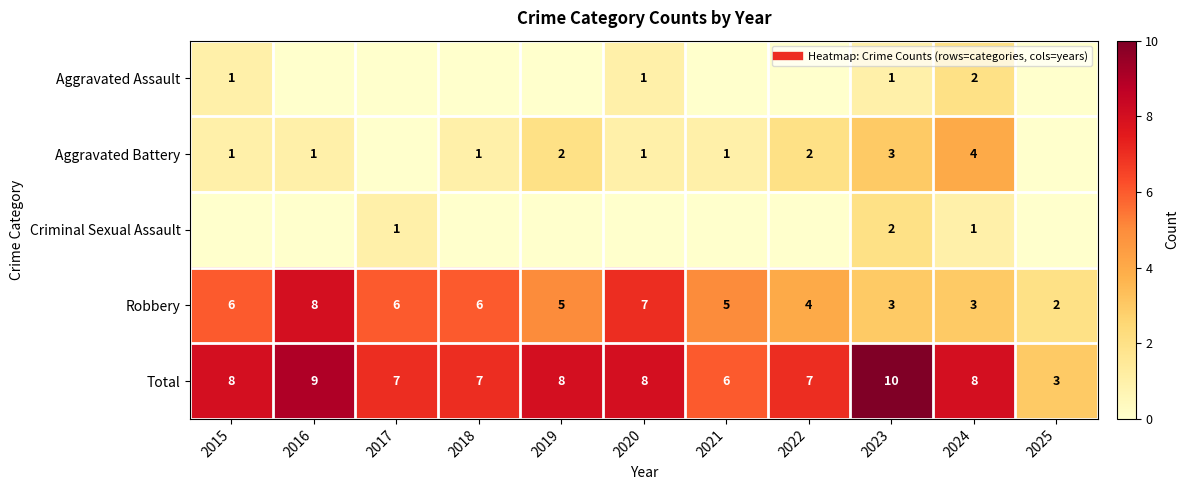

What is the sum of all Aggravated Battery values?

16